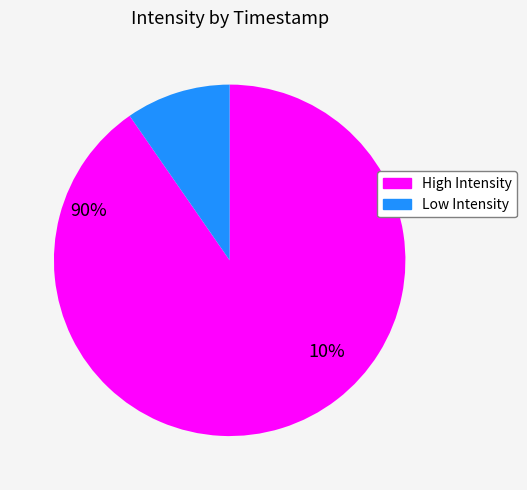

Is there any slice that represents more than half of the pie?

Yes